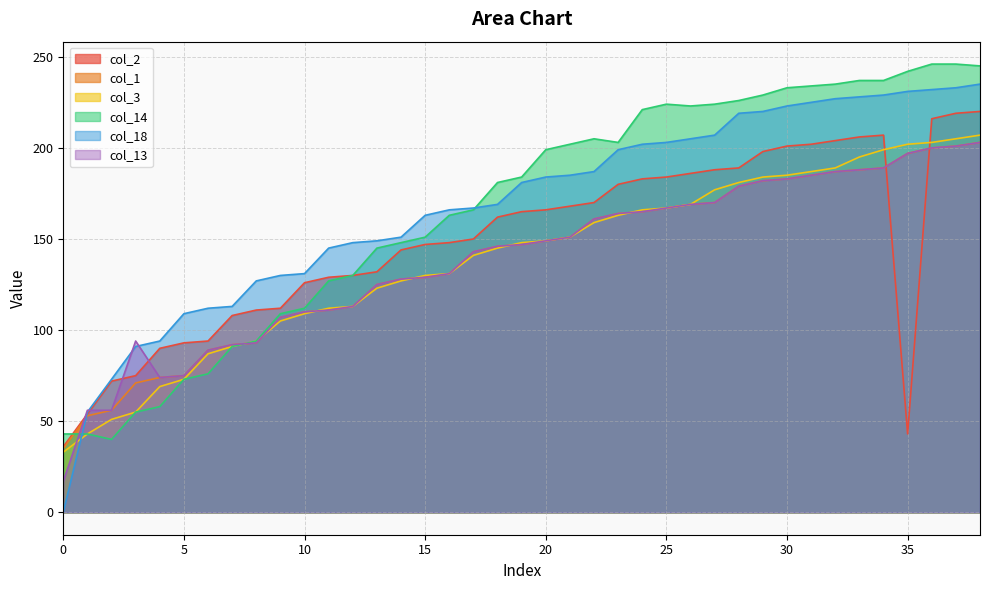

What is the difference between the highest and lowest values at 38?

42